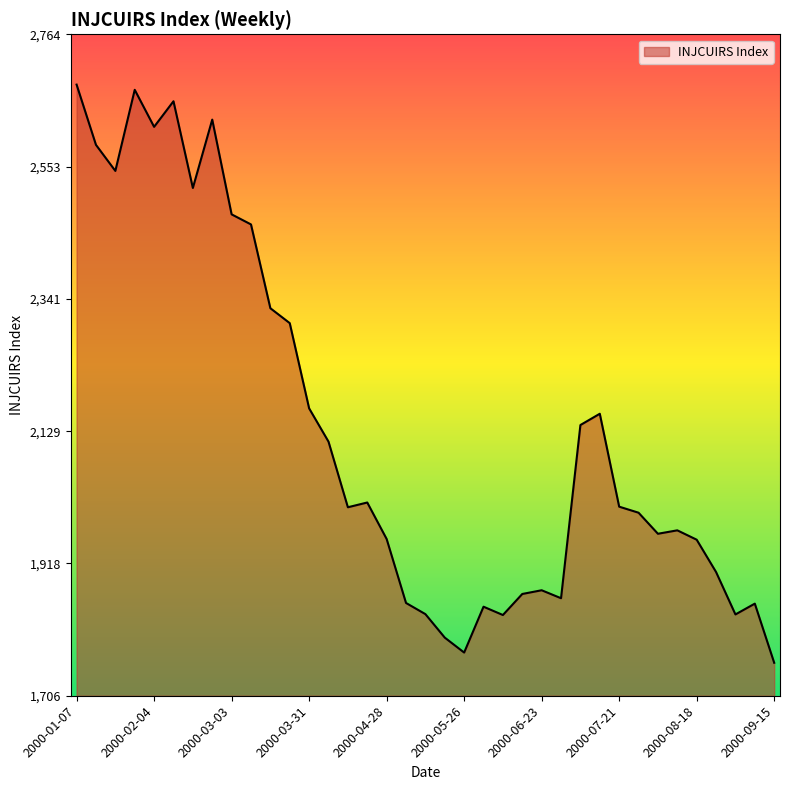

What is the maximum value shown in the chart?

2683.9